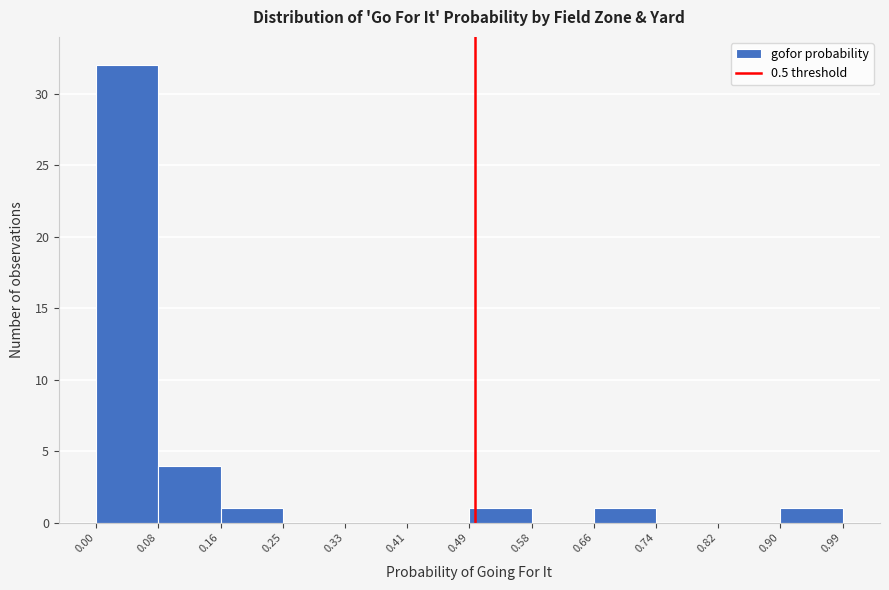

Reading left to right, list every bar in this chart as the range it spans on the x-axis followed by its height. The values are not printed on the chart, so give them approximately, as read against the axis.

0.00 to 0.08: 32
0.08 to 0.16: 4
0.16 to 0.25: 1
0.25 to 0.33: 0
0.33 to 0.41: 0
0.41 to 0.49: 0
0.49 to 0.58: 1
0.58 to 0.66: 0
0.66 to 0.74: 1
0.74 to 0.82: 0
0.82 to 0.90: 0
0.90 to 0.99: 1